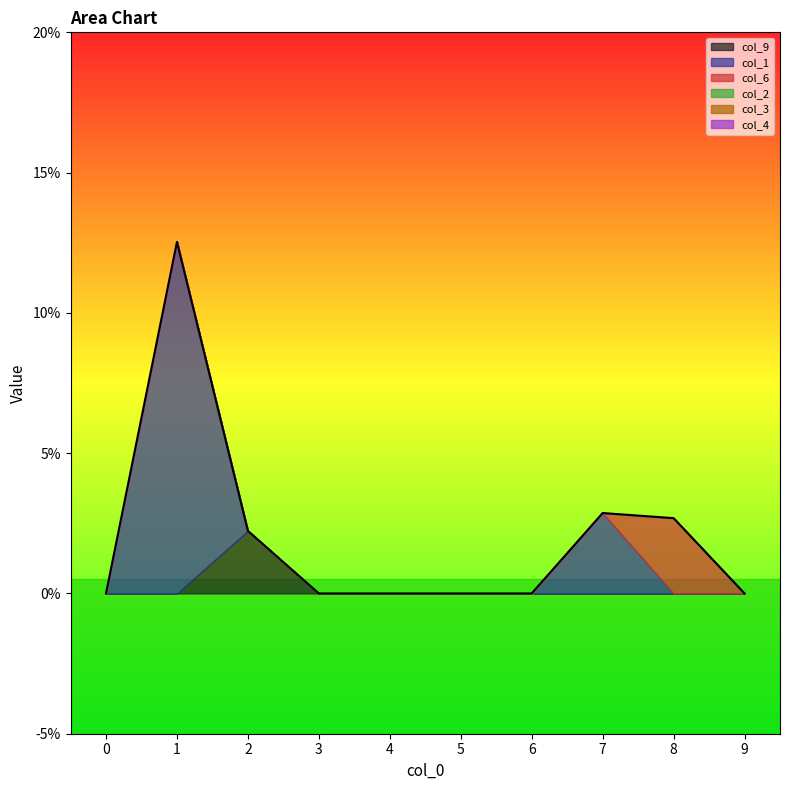

Rank the series by their maximum value, from lowest to highest.

col_2, col_3, col_4, col_9, col_6, col_1